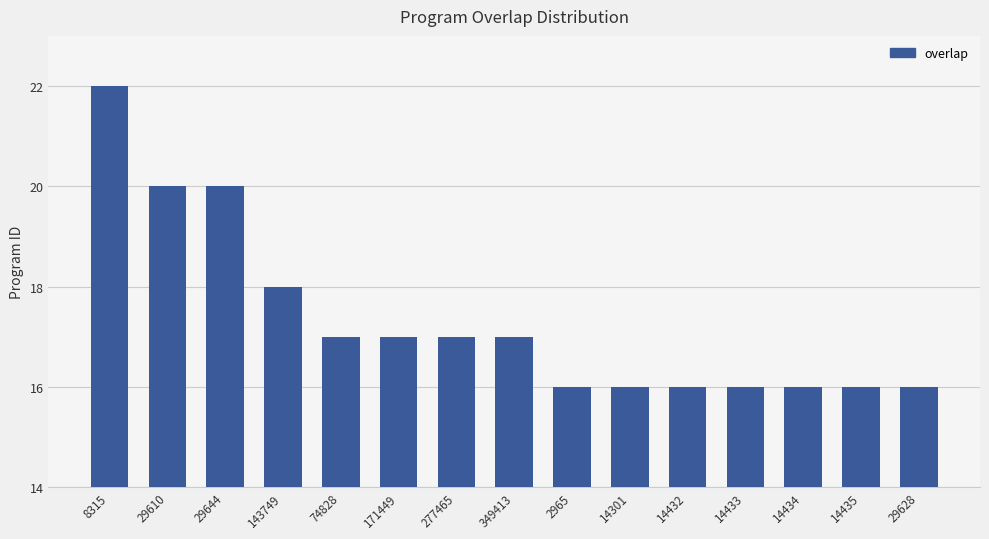

What is the smallest value displayed?

16